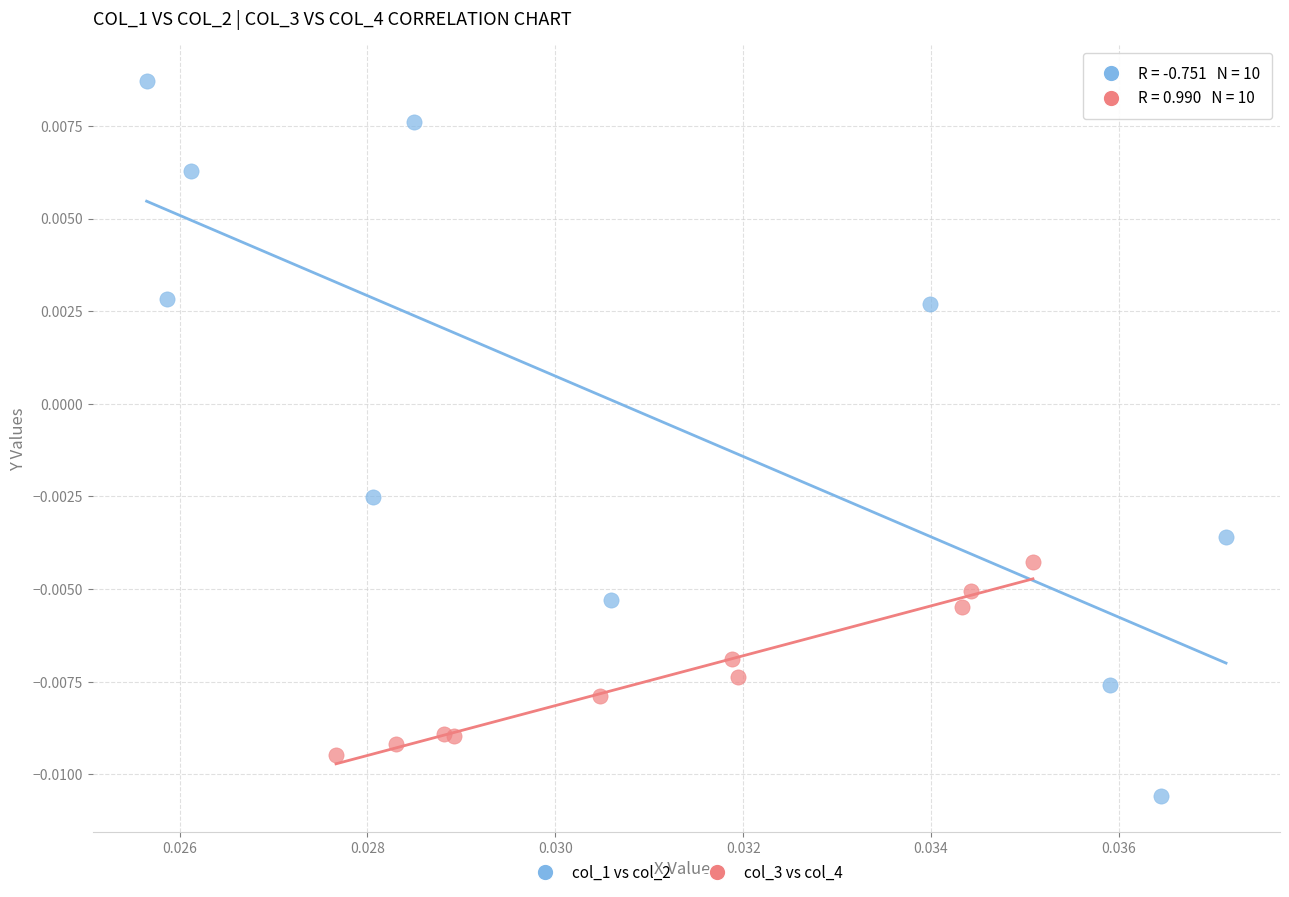

Which series has the largest Y range (max minus min)?

col_1 vs col_2